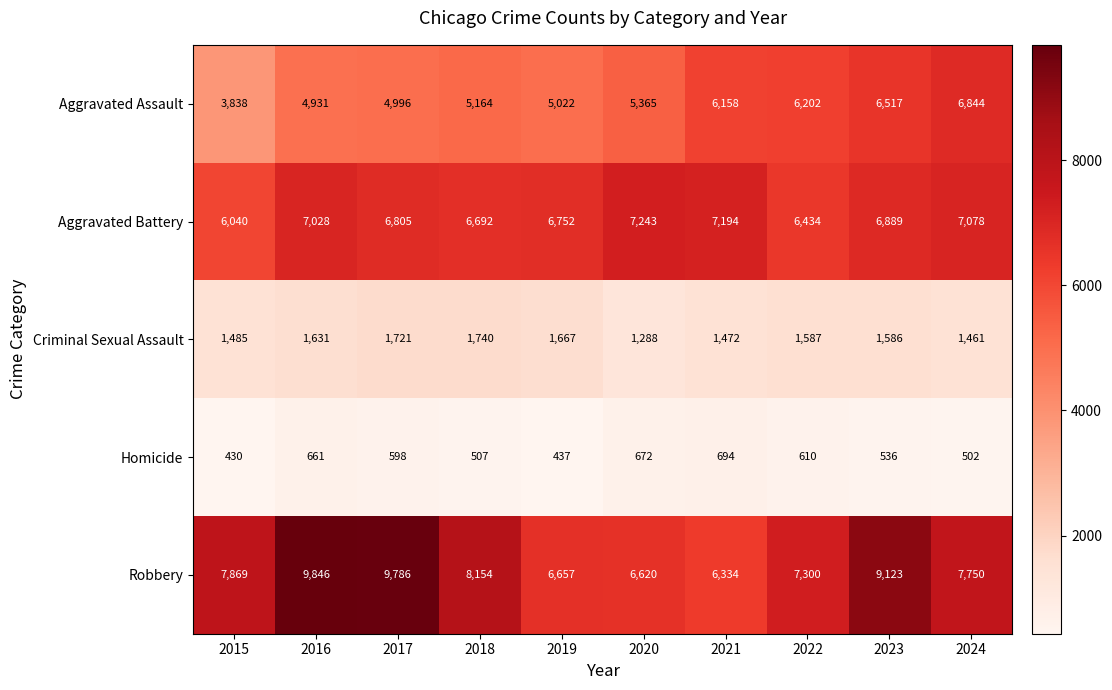

What is the minimum value shown in the chart?

430